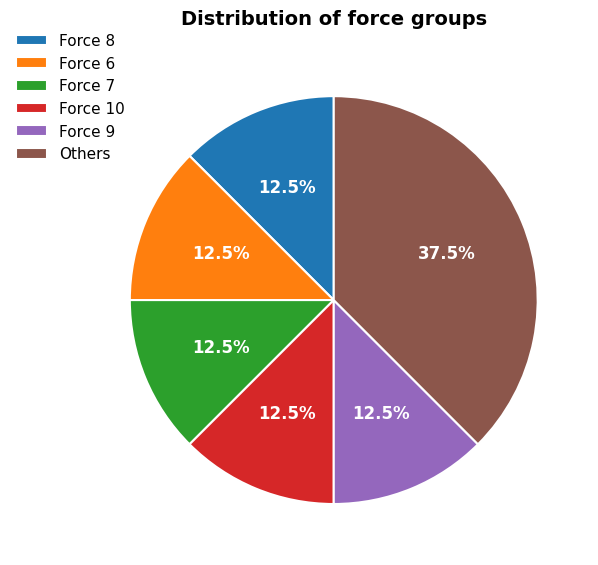

Does Force 6 represent more than half of the total?

No